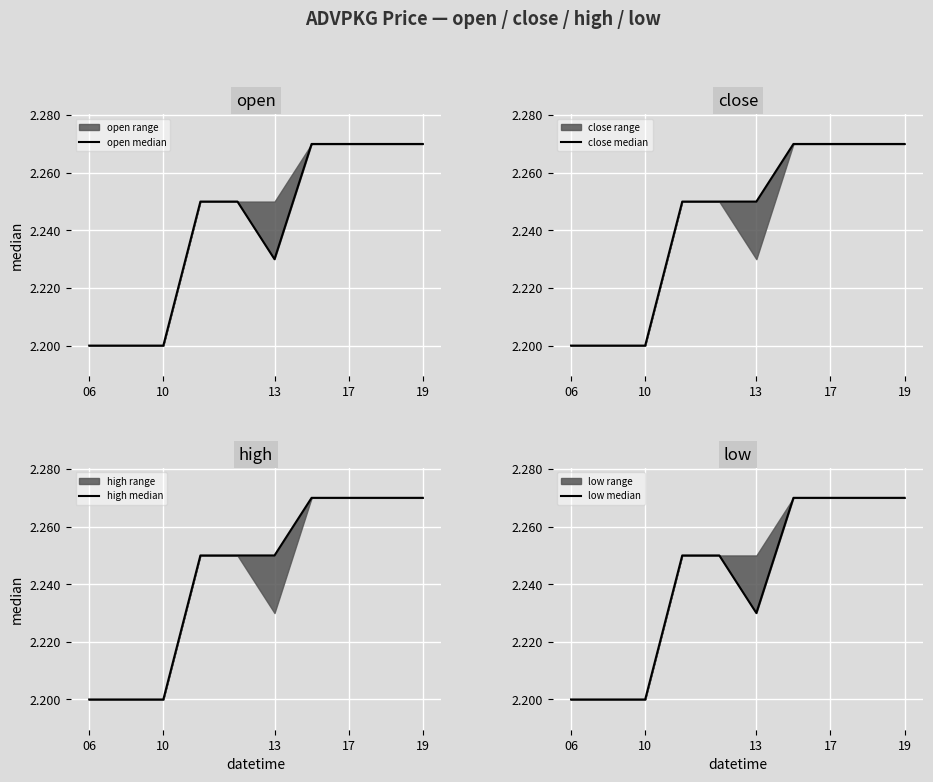

What is the label of the 3rd point from the left?

10